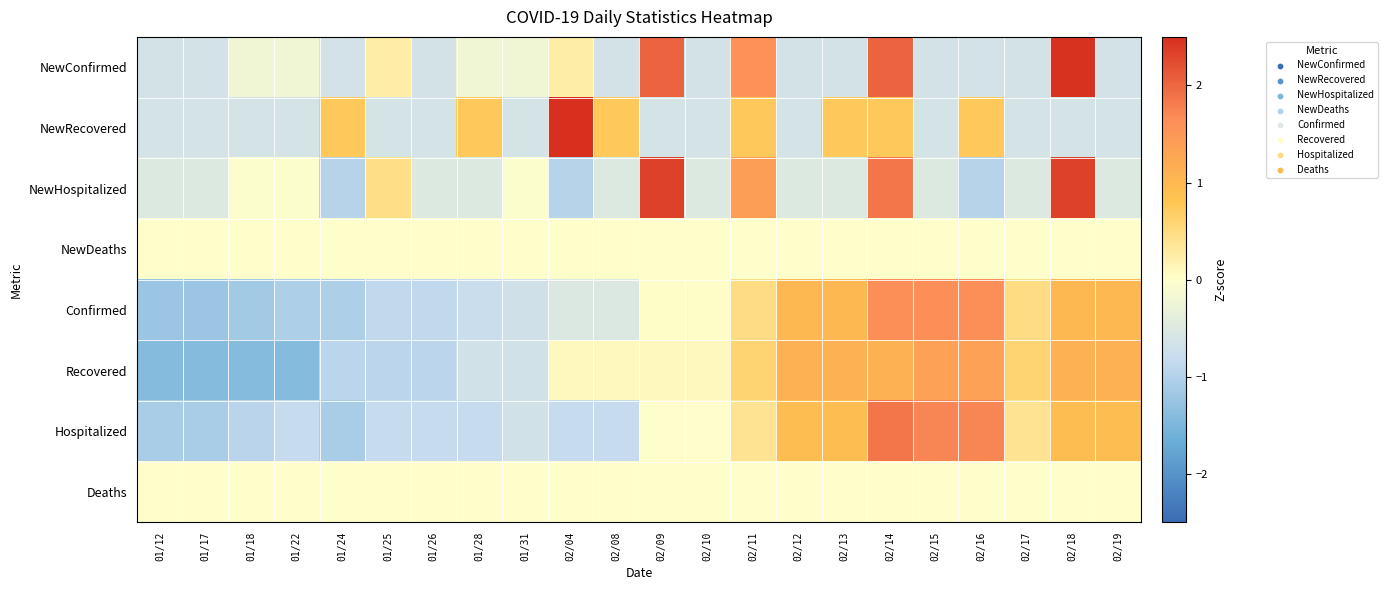

What is the total value across all series at 02/09?

3.8